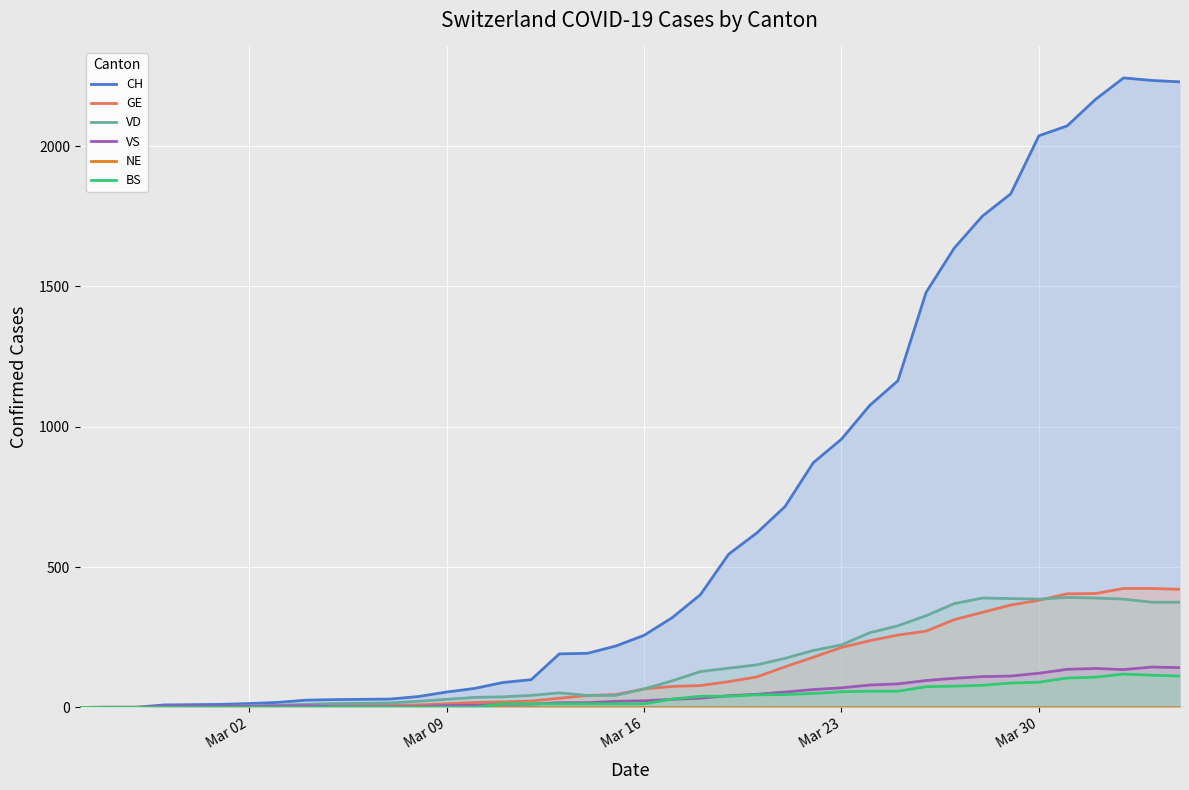

Rank the series by their maximum value, from lowest to highest.

NE, BS, VS, VD, GE, CH